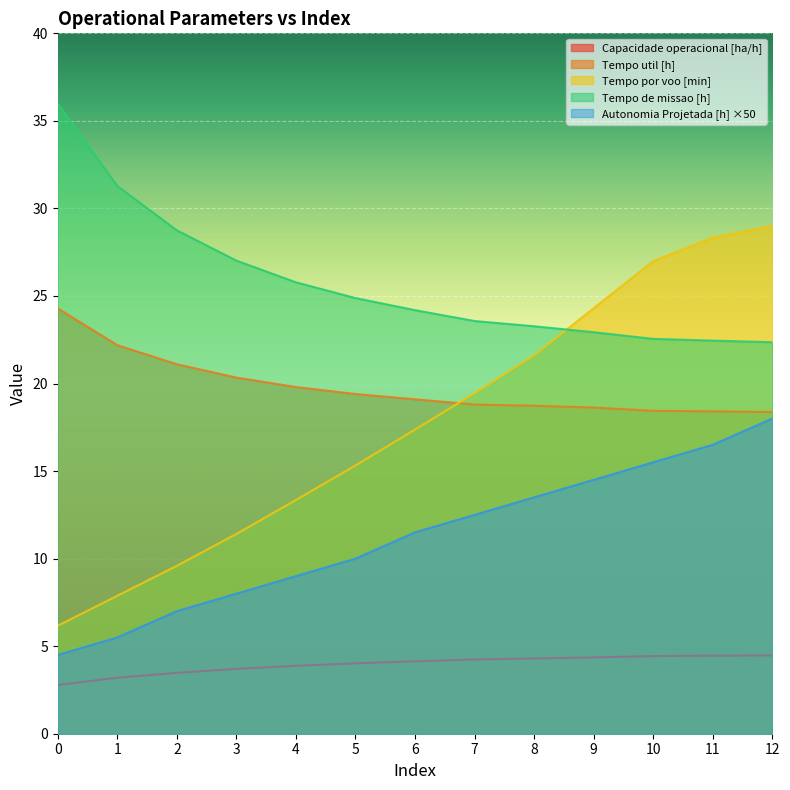

Reading left to right, transcribe all the data shown in this chart.

Capacidade operacional [ha/h]: 0=2.8	1=3.2	2=3.5	3=3.7	4=3.9	5=4.0	6=4.1	7=4.2	8=4.3	9=4.4	10=4.4	11=4.5	12=4.5
Tempo de missao [h]: 0=36.0	1=31.3	2=28.8	3=27.0	4=25.8	5=24.9	6=24.2	7=23.6	8=23.3	9=22.9	10=22.6	11=22.4	12=22.4
Tempo util [h]: 0=24.3	1=22.2	2=21.1	3=20.3	4=19.8	5=19.4	6=19.1	7=18.8	8=18.7	9=18.6	10=18.4	11=18.4	12=18.4
Tempo por voo [min]: 0=6.2	1=7.9	2=9.6	3=11.4	4=13.3	5=15.3	6=17.4	7=19.4	8=21.6	9=24.3	10=27.0	11=28.3	12=29.0
Autonomia Projetada [h]: 0=4.5	1=5.5	2=7.0	3=8.0	4=9.0	5=10.0	6=11.5	7=12.5	8=13.5	9=14.5	10=15.5	11=16.5	12=18.0